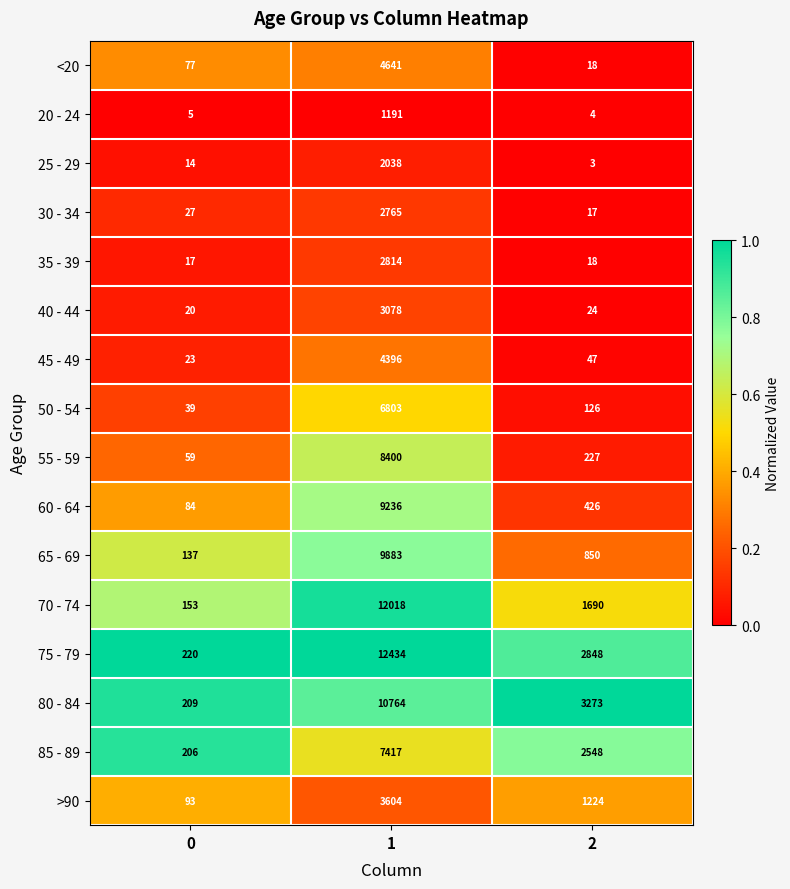

Which series changed the most between 1 and 2?

70 - 74